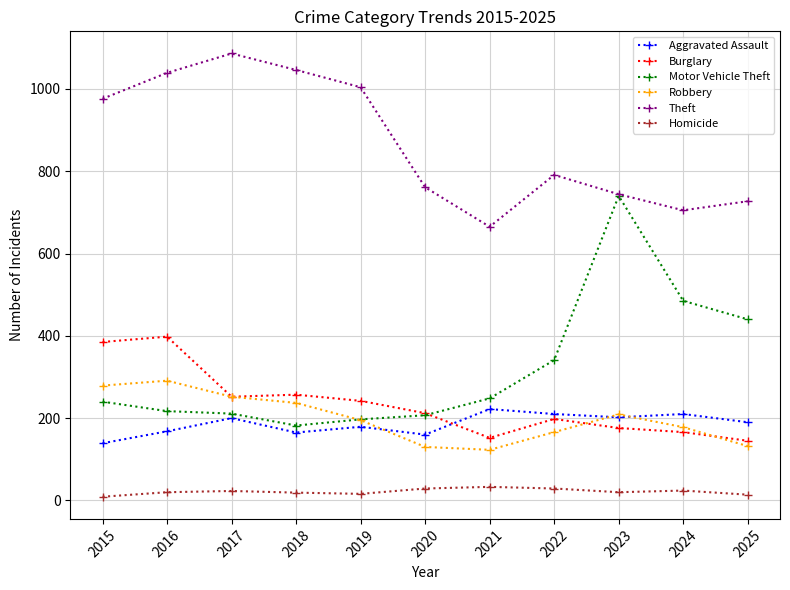

What is the difference between the maximum and minimum values in the Robbery series?

168